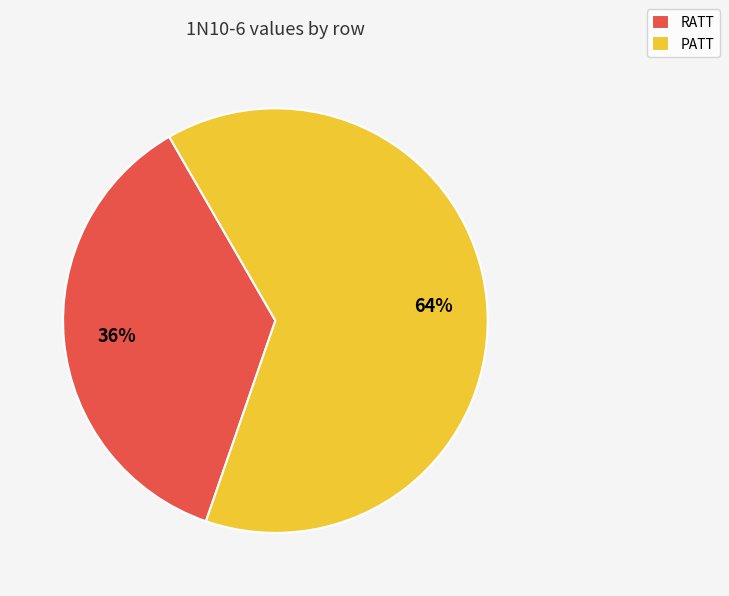

Between PATT and RATT, which is larger?

PATT